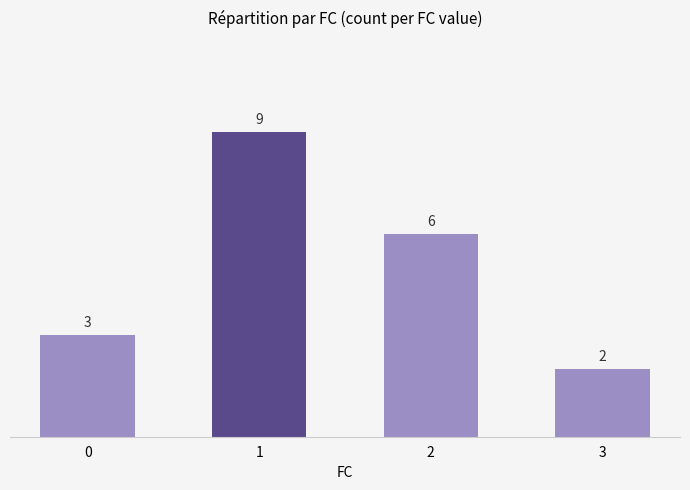

Count the number of data series in this chart.

1